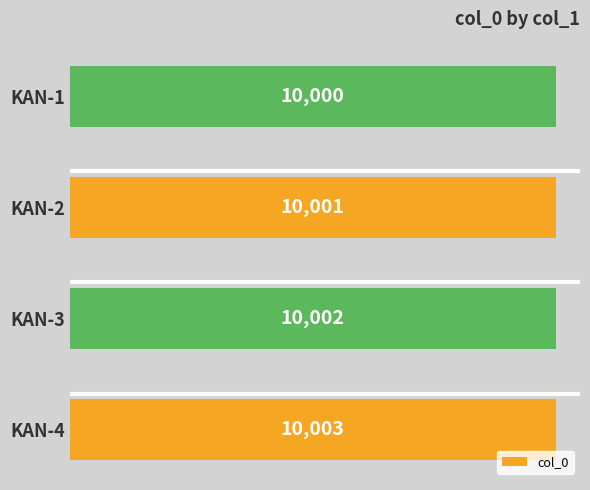

What is the difference between the maximum and second lowest values?

2